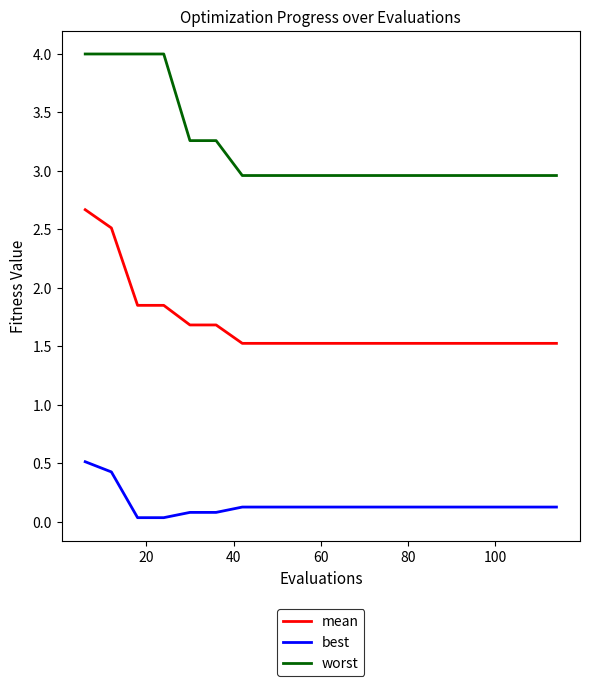

List the series in order of their overall mean, lowest first.

best, mean, worst